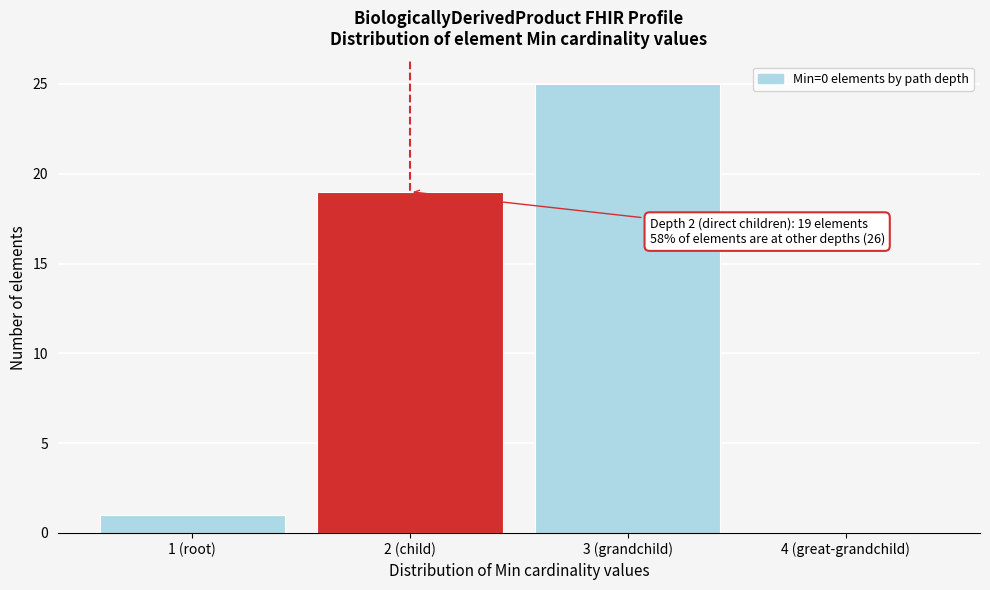

Reading right to left, what are all the values shown in this chart?

4 (great-grandchild)=0	3 (grandchild)=25	2 (child)=19	1 (root)=1